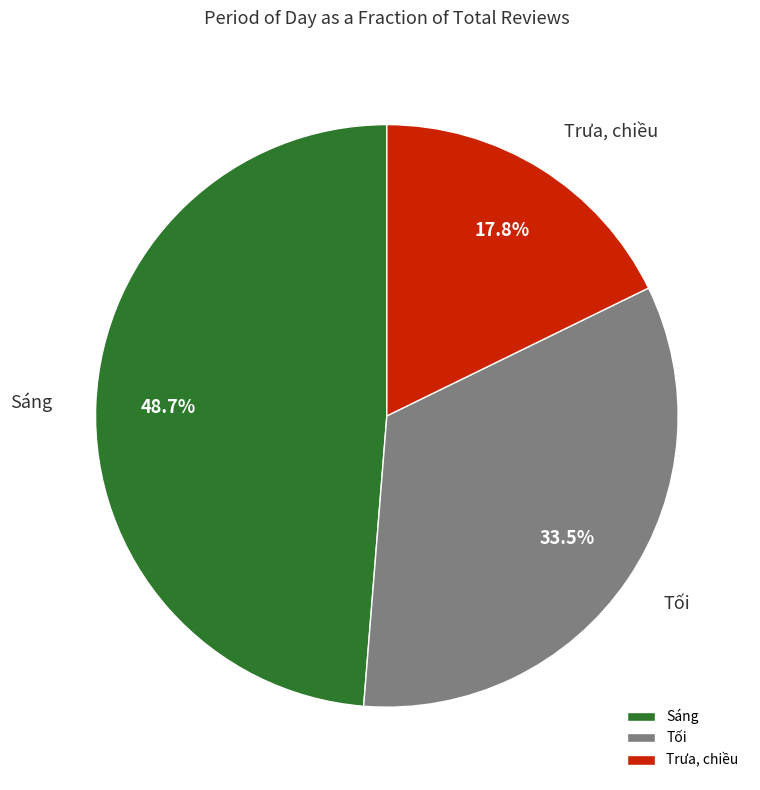

Rank the categories by value from highest to lowest.

Sáng, Tối, Trưa, chiều